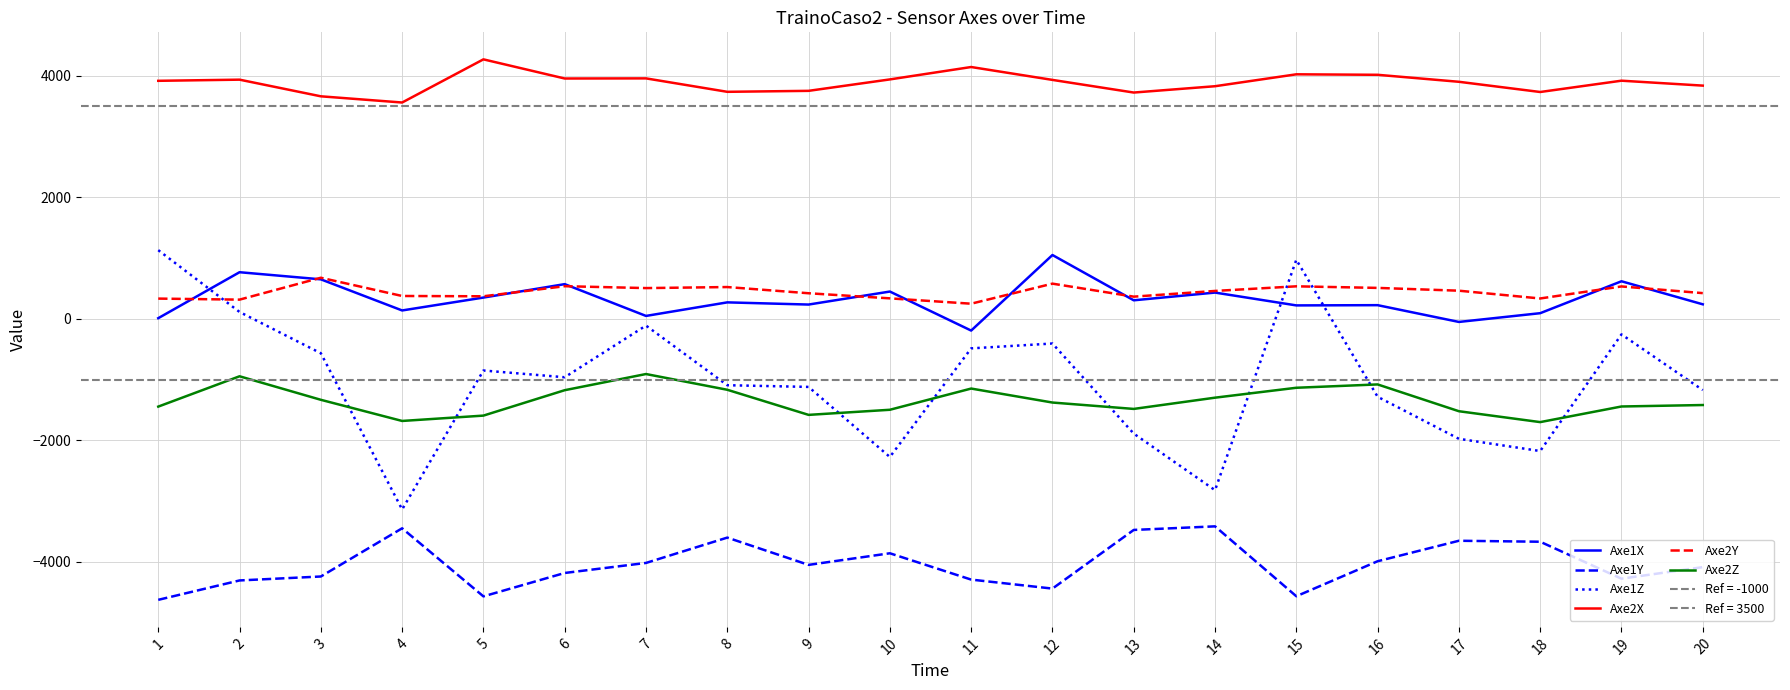

Rank the categories by Axe1X value from highest to lowest.

12, 2, 3, 19, 6, 10, 14, 5, 13, 8, 20, 9, 16, 15, 4, 18, 7, 1, 17, 11